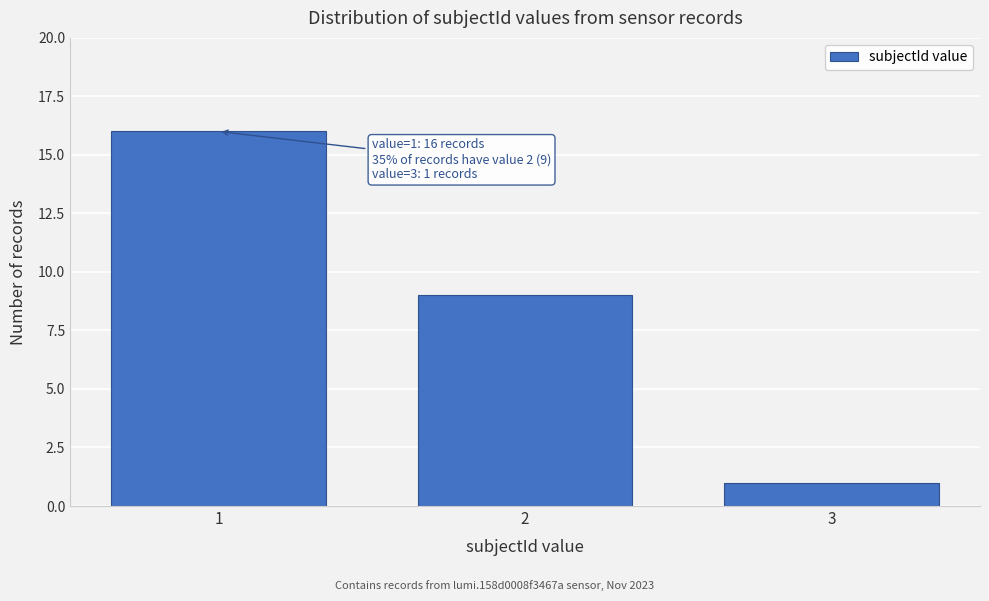

Reading left to right, what are all the values shown in this chart?

1=16	2=9	3=1